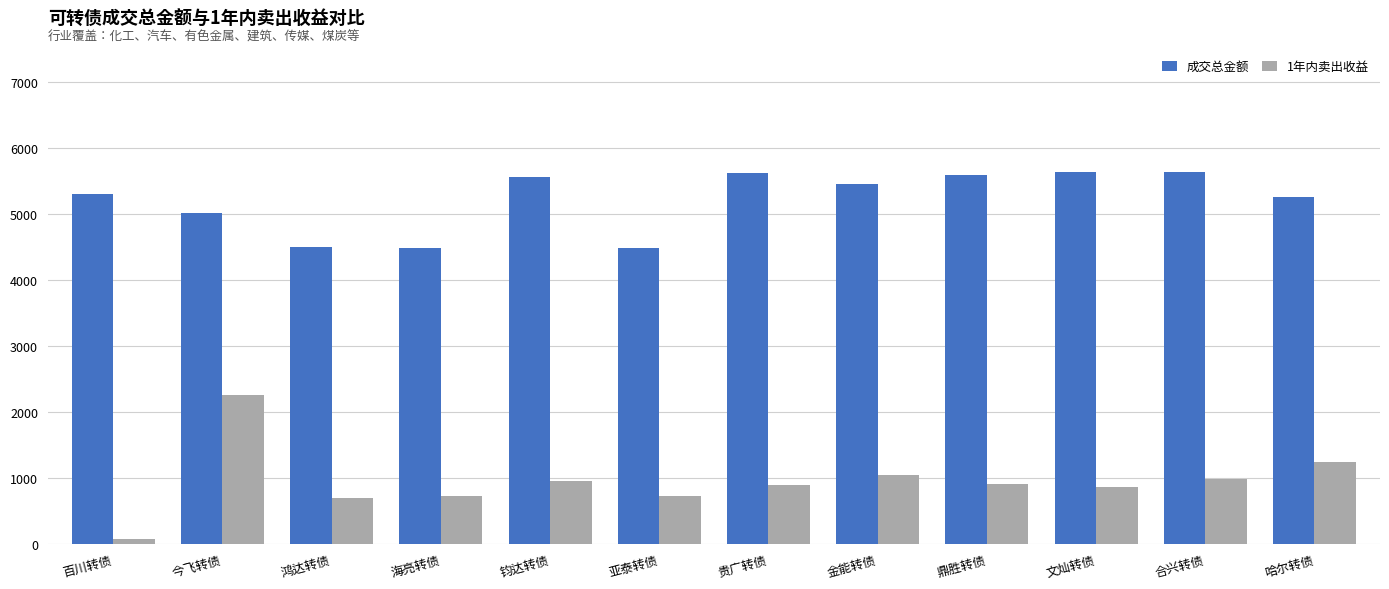

Is it true that 1年内卖出收益 equals 196.5 at 钧达转债?

False